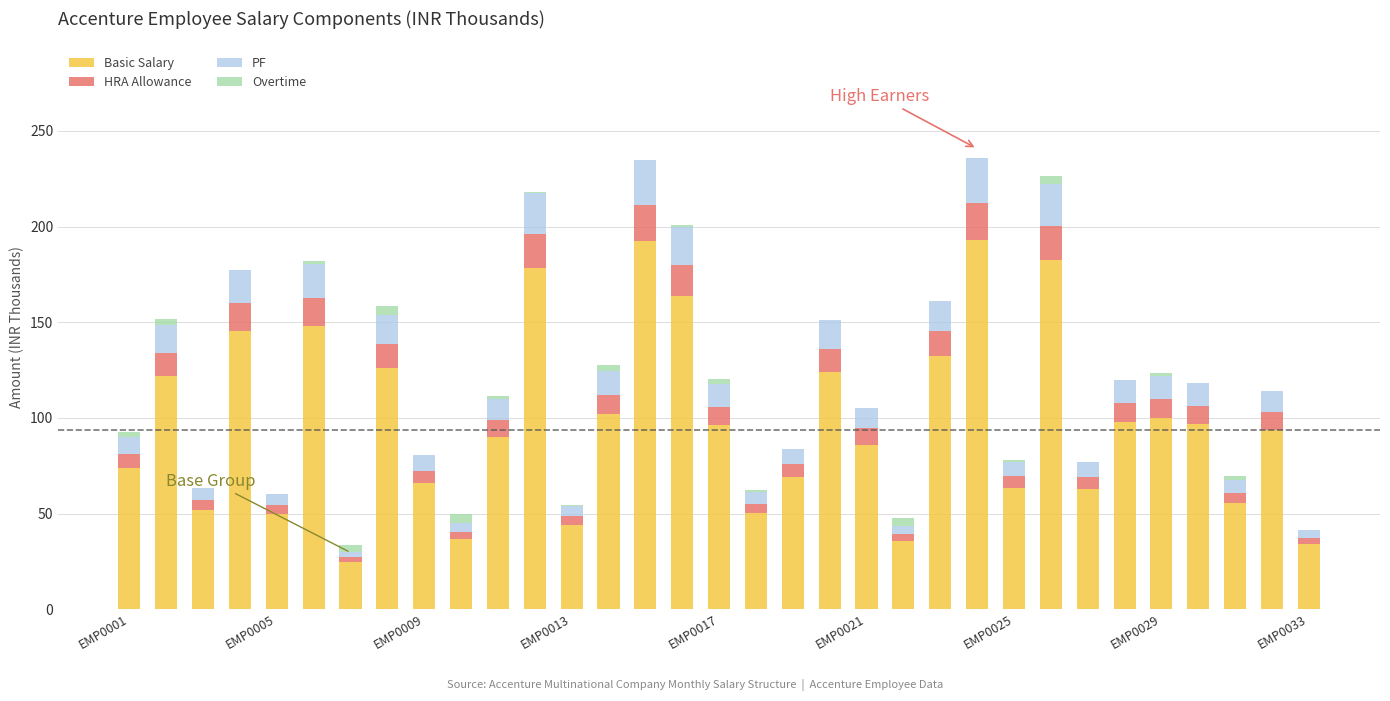

Are the bars grouped side by side (vs. stacked)?

No